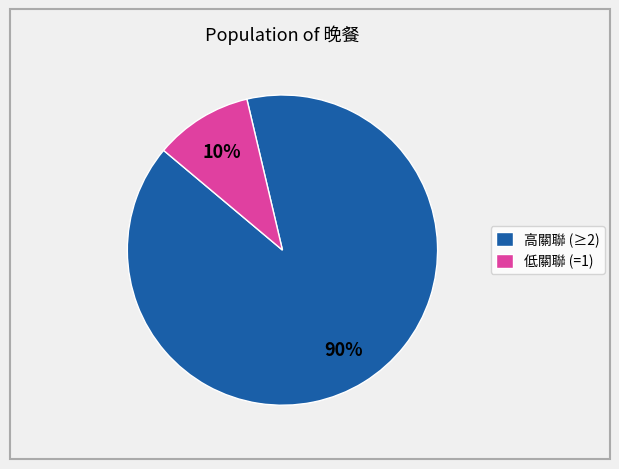

What is the largest slice in the pie chart?

高關聯 (≥2)